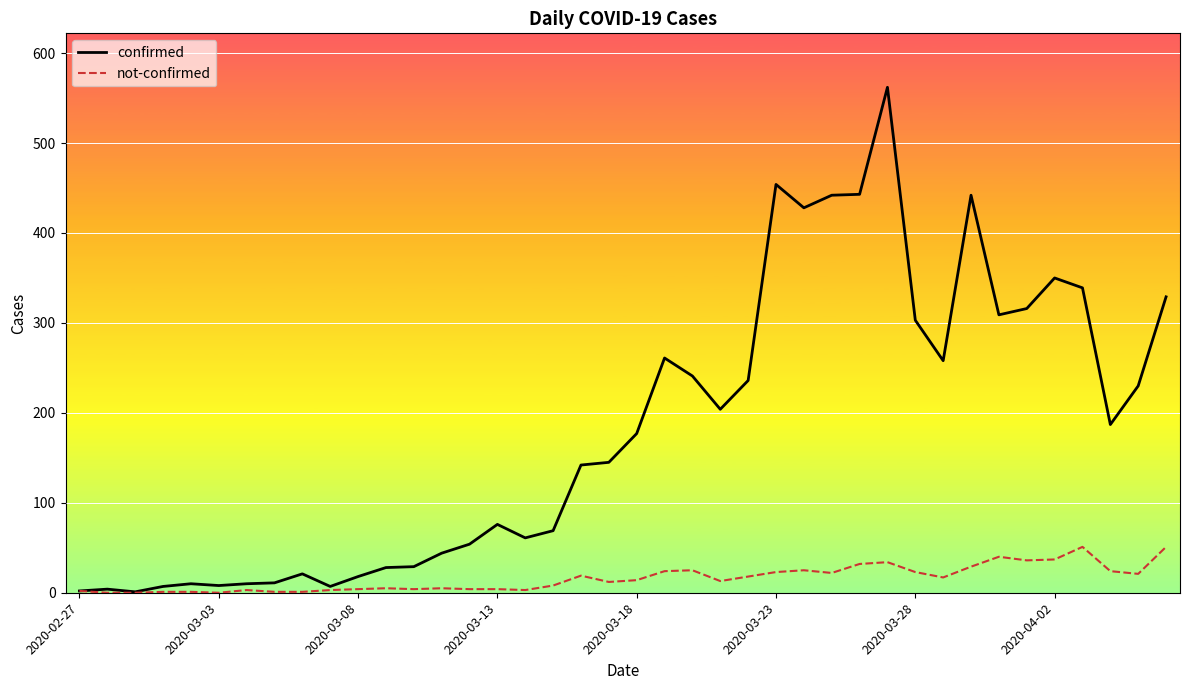

What is the average value of the not-confirmed series?

16